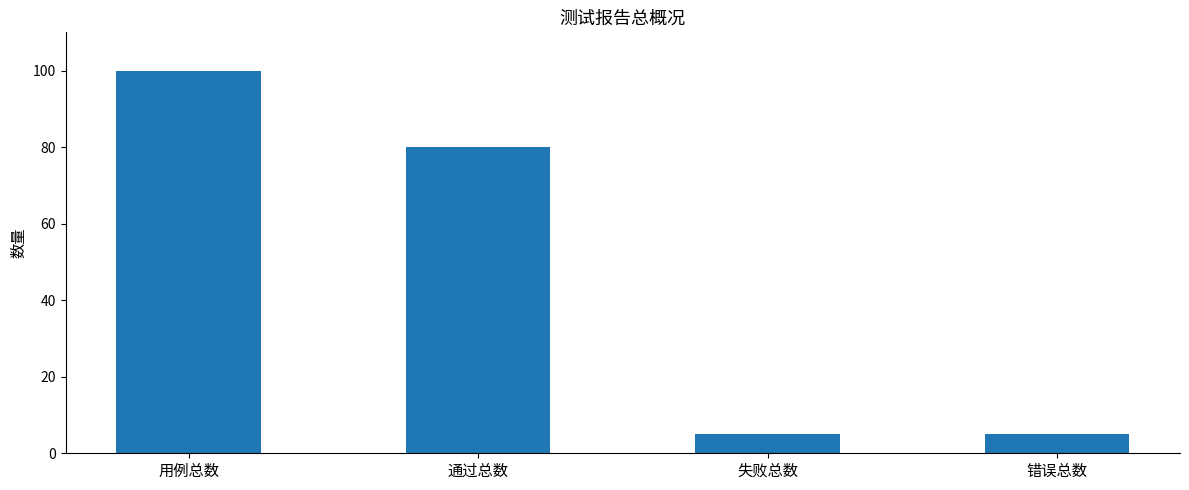

How many values are between 5 and 100?

4